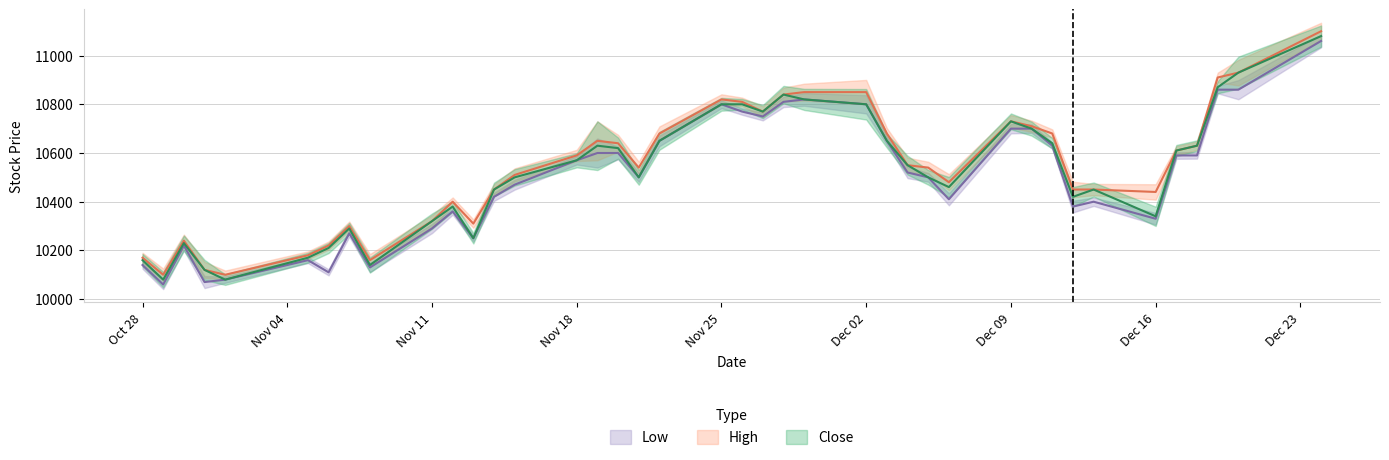

What is the smallest value displayed?

10060